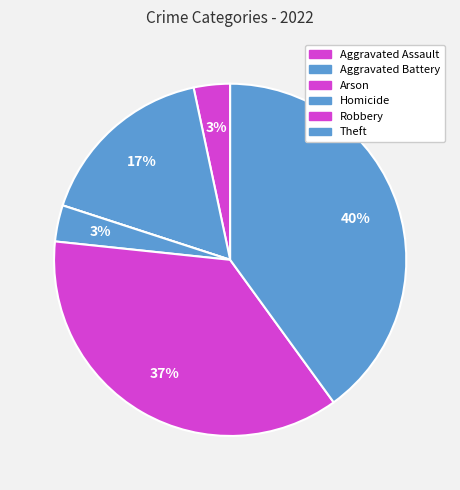

To the nearest percent, what is the difference between the Aggravated Assault and Robbery slice percentages?

33%